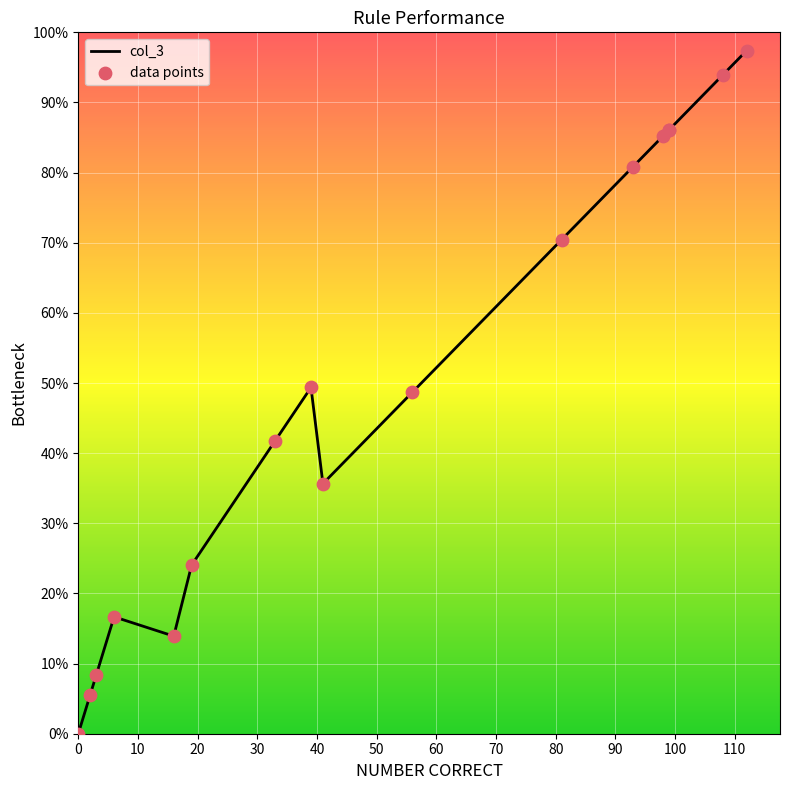

Which series has the largest Y range (max minus min)?

col_3